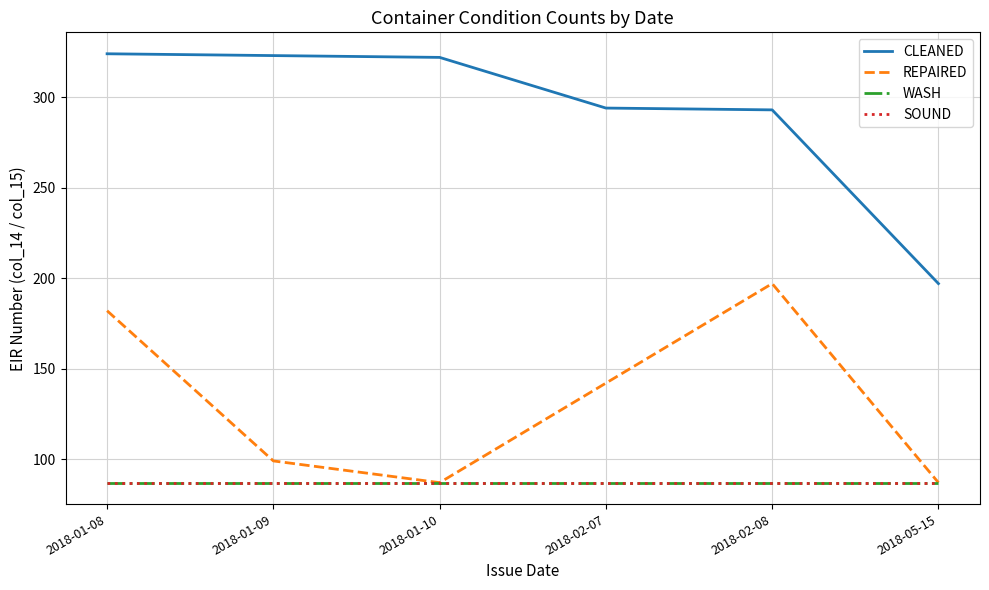

The value of REPAIRED at 2018-01-09 is 99. True or false?

True